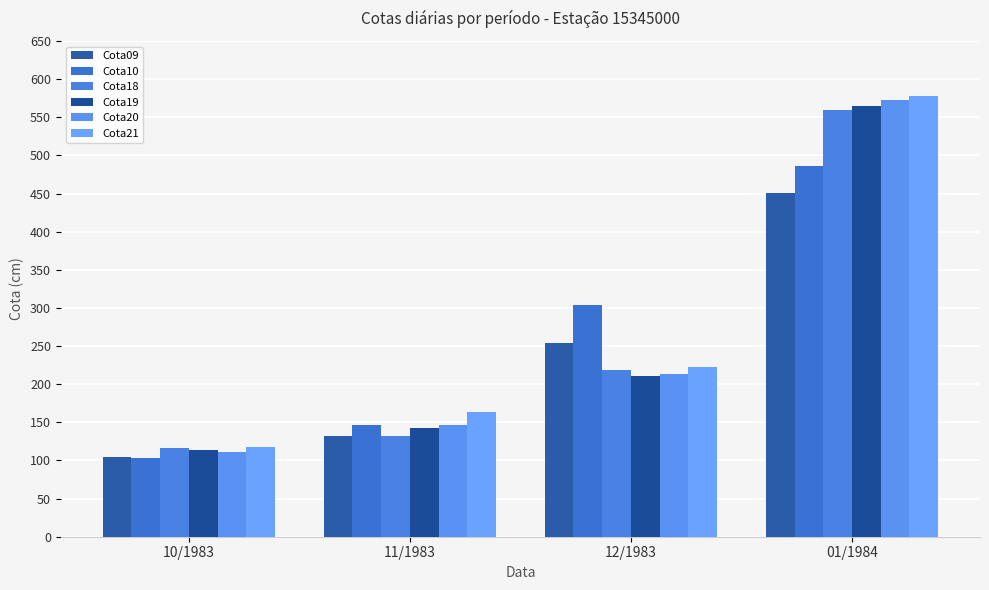

The value of Cota20 at 01/1984 is 874. True or false?

False